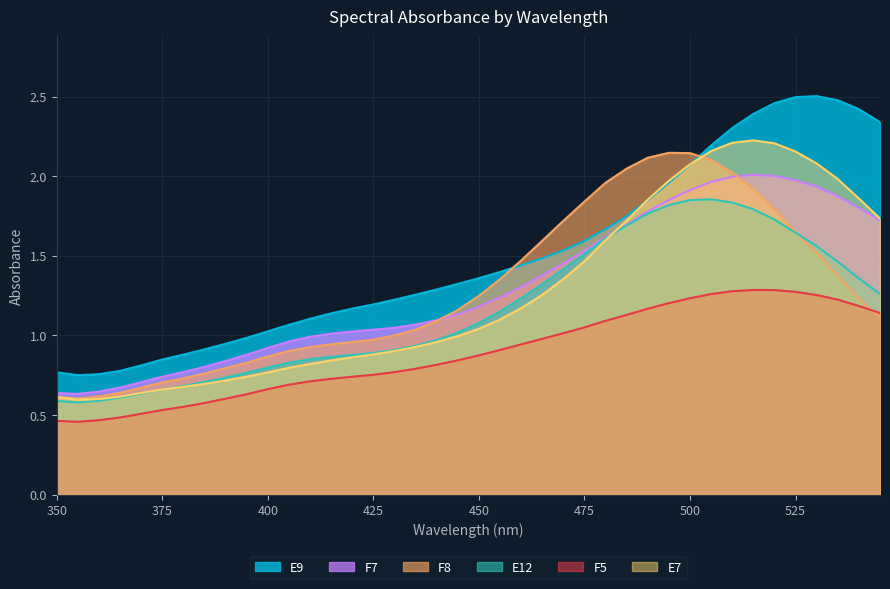

Is the value of E7 at 545 greater than the value of F5 at 400?

Yes